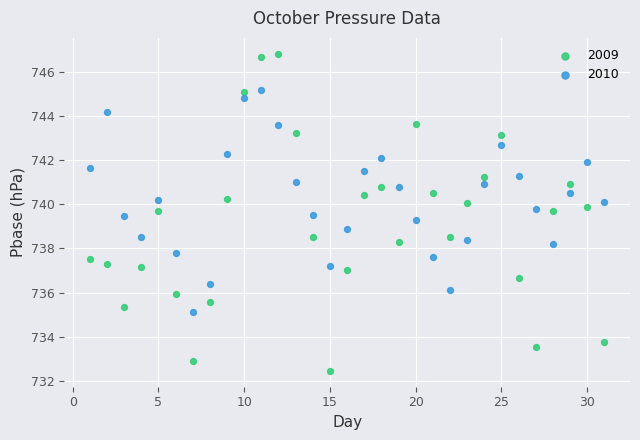

Which series has the largest Y range (max minus min)?

2009